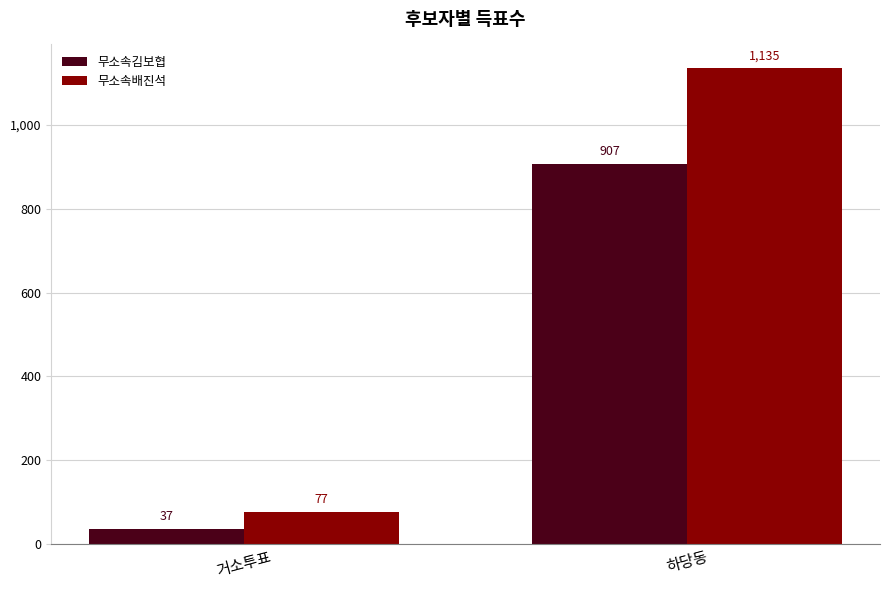

Are the bars grouped side by side (vs. stacked)?

Yes